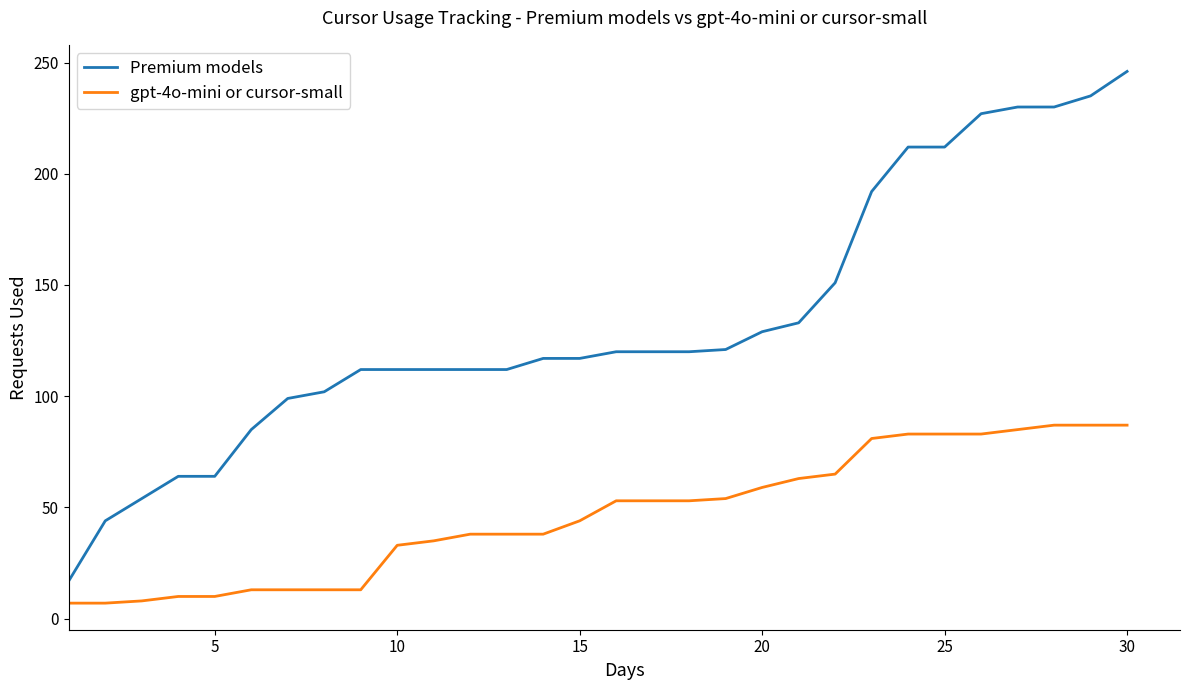

True or false: Premium models and gpt-4o-mini or cursor-small intersect in this chart.

False